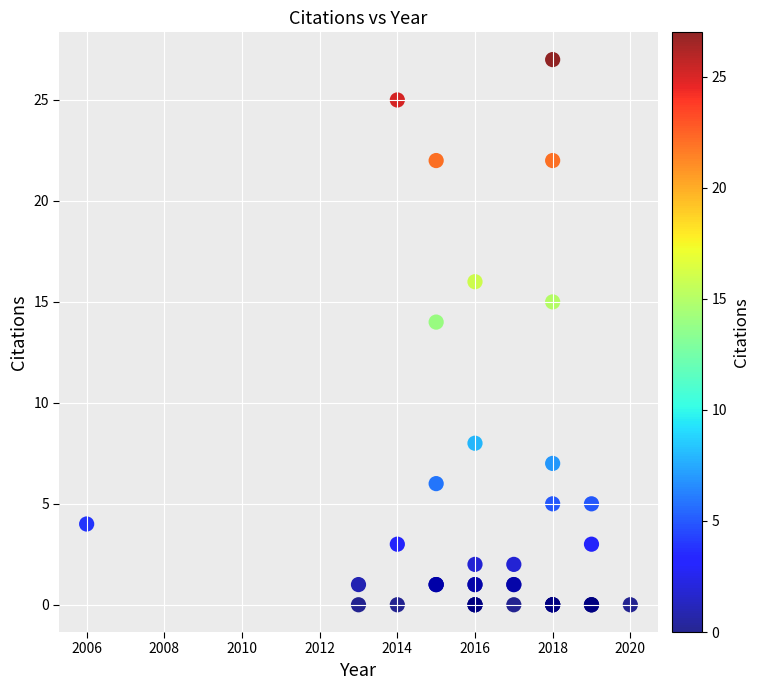

What Y value in the scatter plot is closest to 13?

14